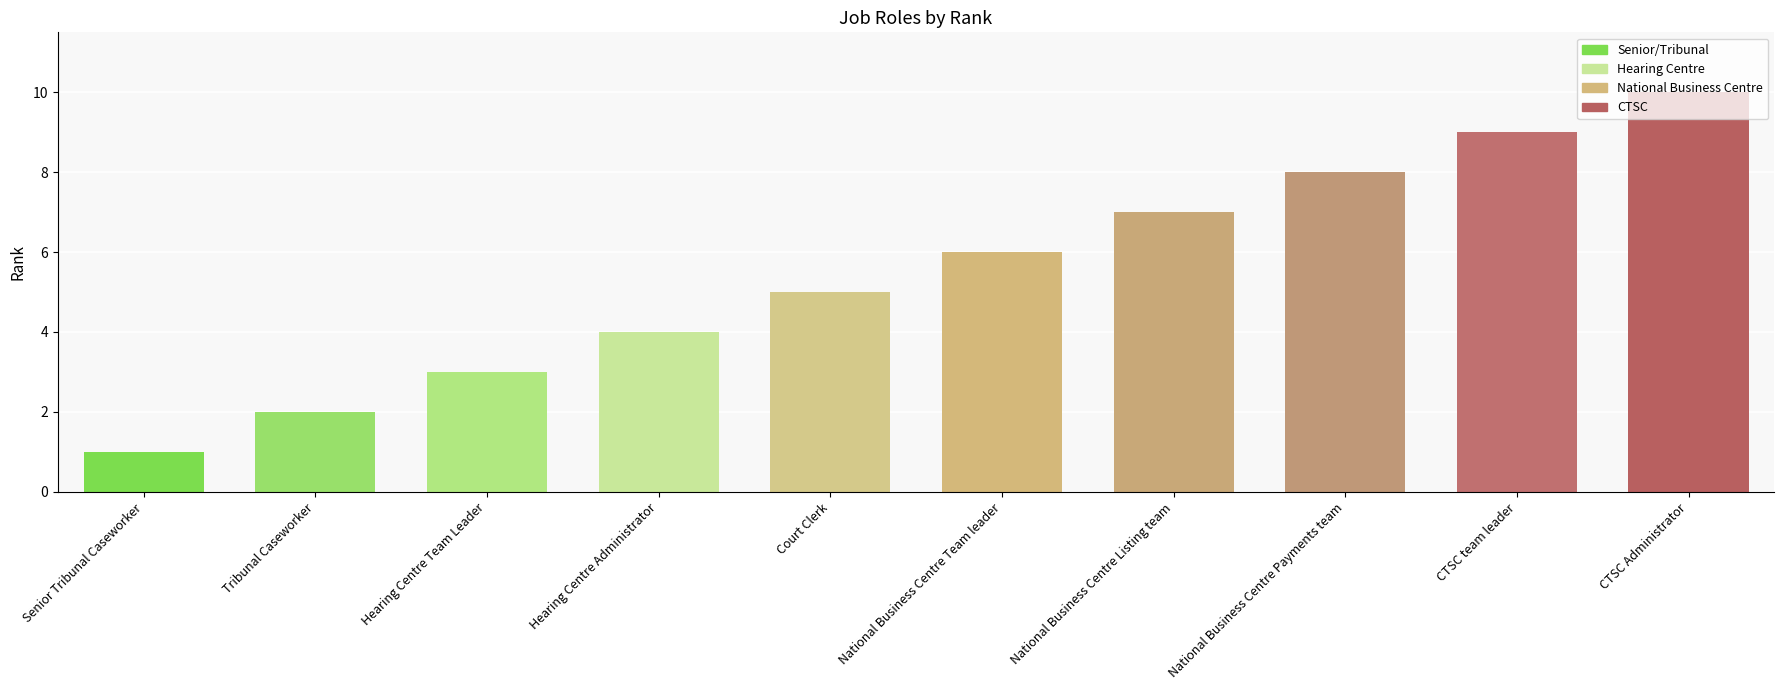

What is the value of the 9th bar from the left?

9